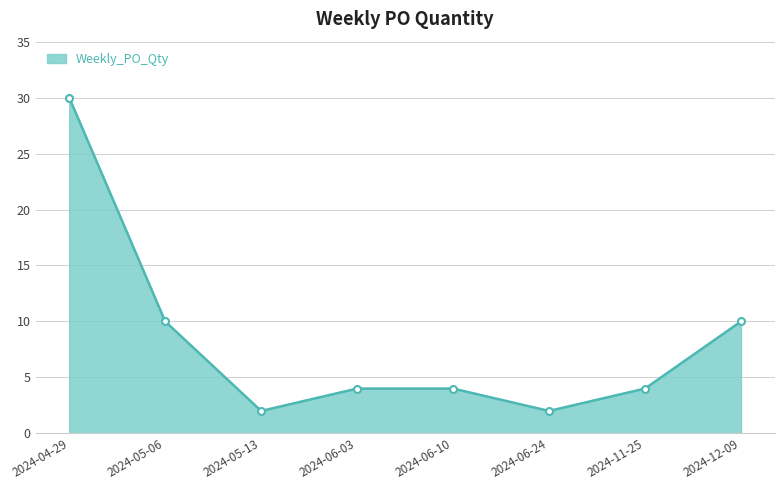

Count the number of data series in this chart.

1